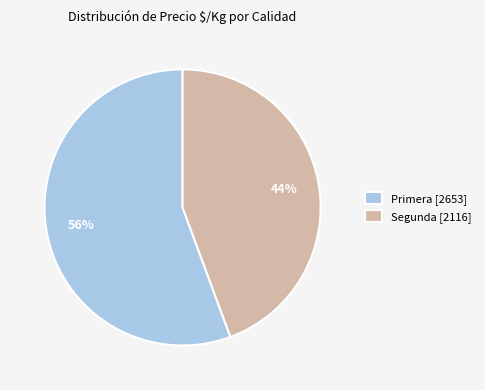

The Segunda [2116] slice represents 44% of the pie. True or false?

True